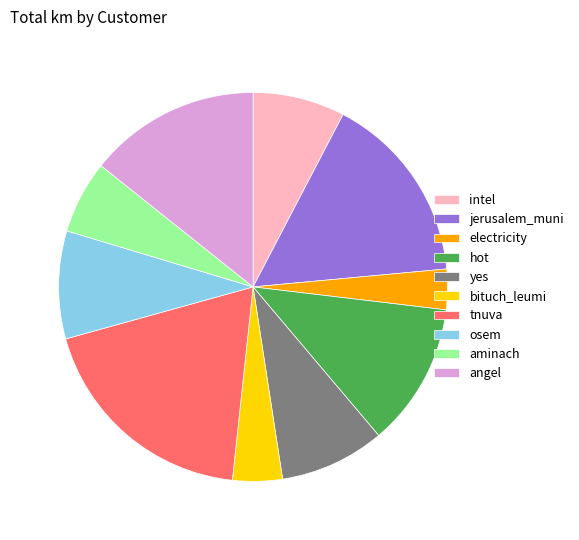

Is the sum of osem and hot greater than half?

No